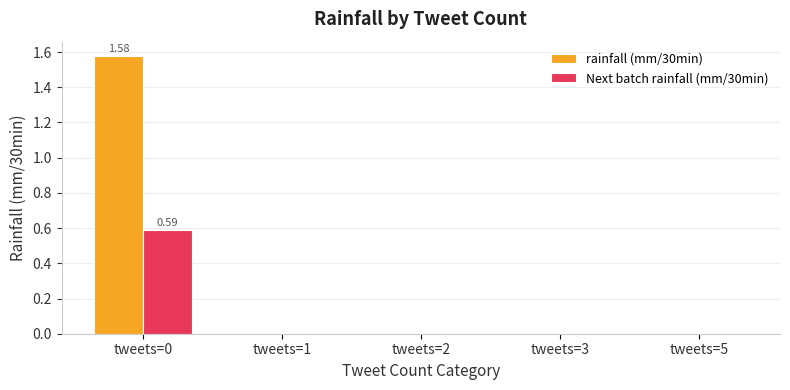

Which series changed the most between tweets=0 and tweets=1?

rainfall (mm/30min)